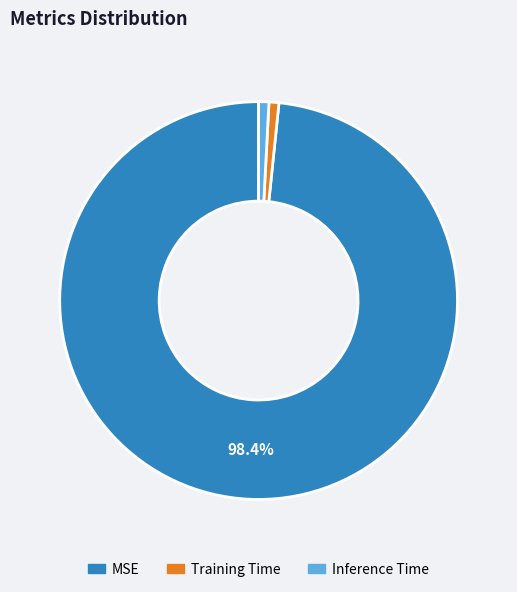

Between MSE and Inference Time, which is larger?

MSE